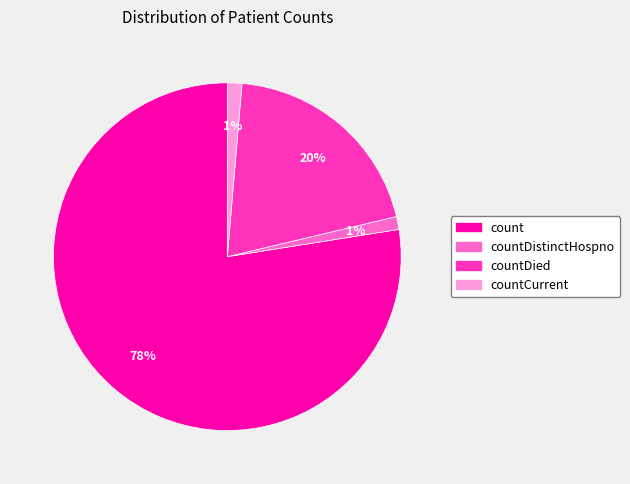

Does any single category account for the majority?

Yes